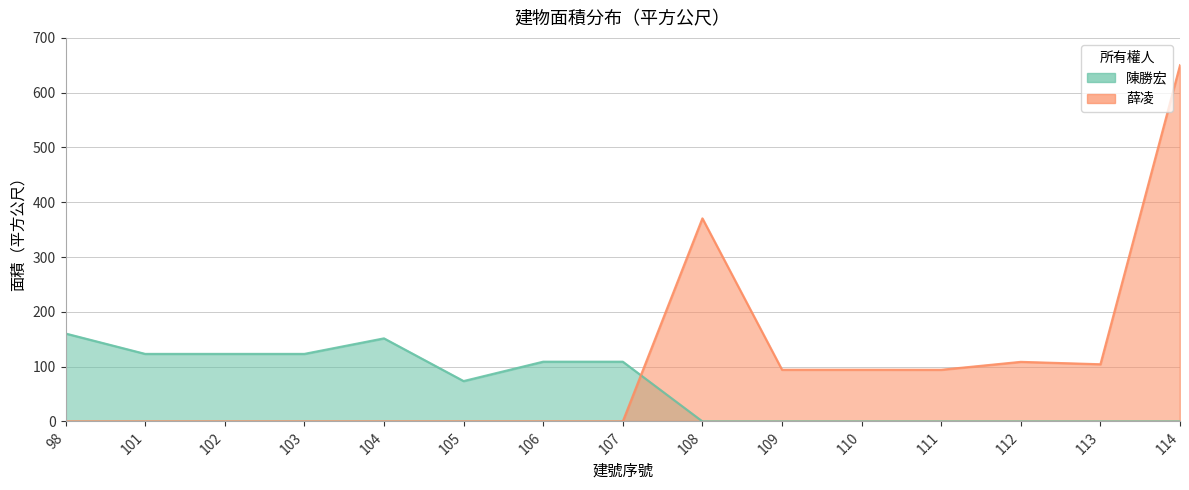

At which label does 薛凌 reach its peak?

114